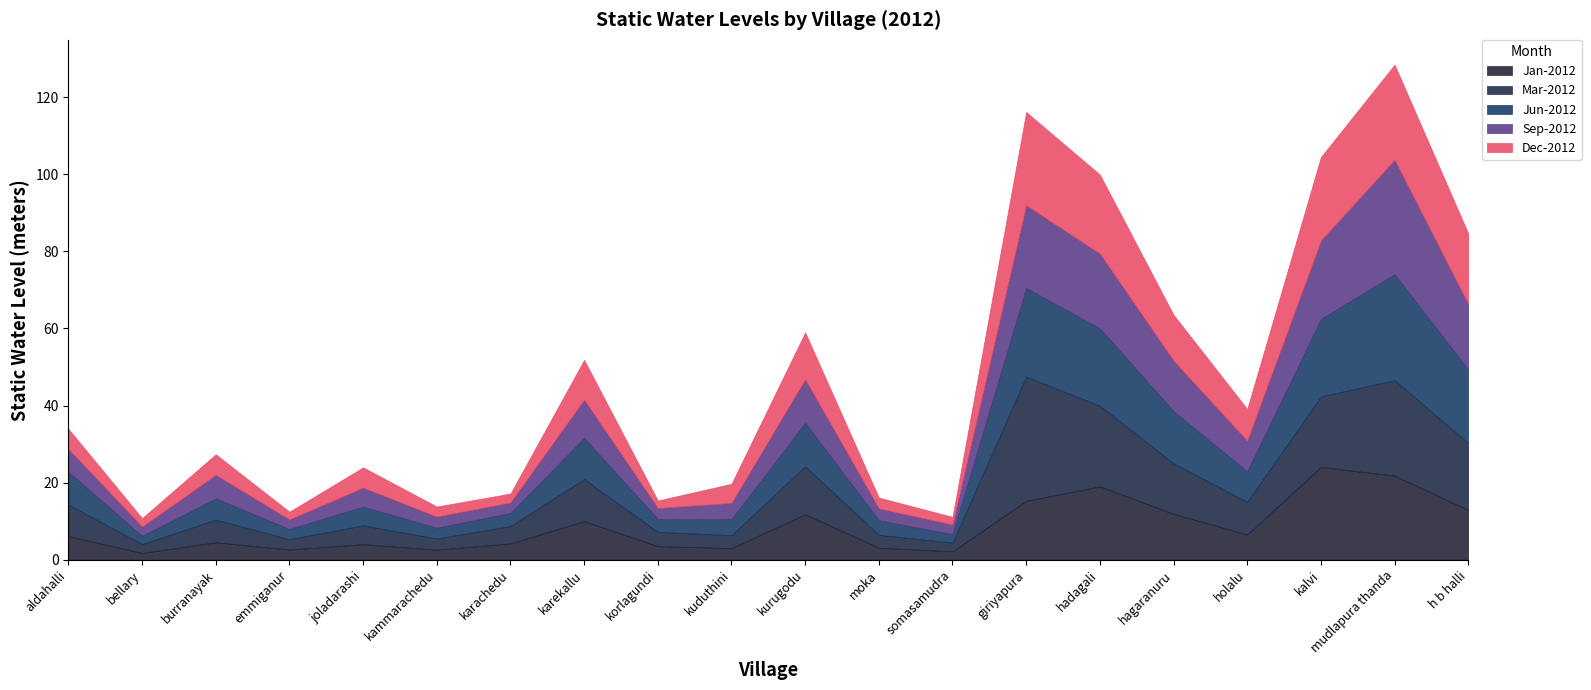

Which has a higher value, hadagali or emmiganur?

hadagali